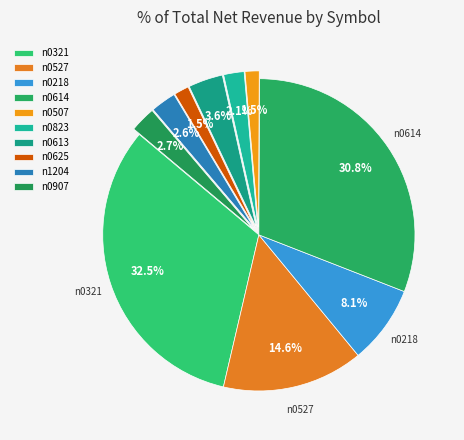

To the nearest percent, what is the combined percentage of n0527 and n0614?

45%